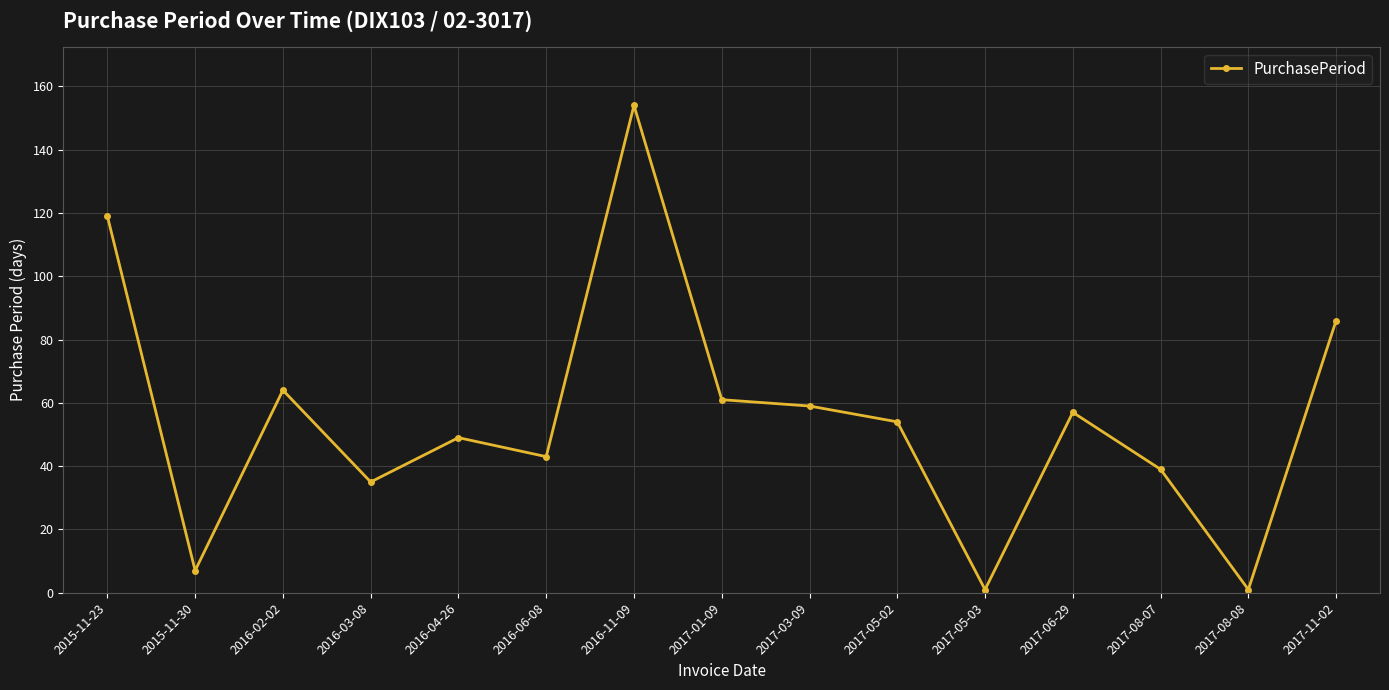

How many categories are shown in the chart?

15